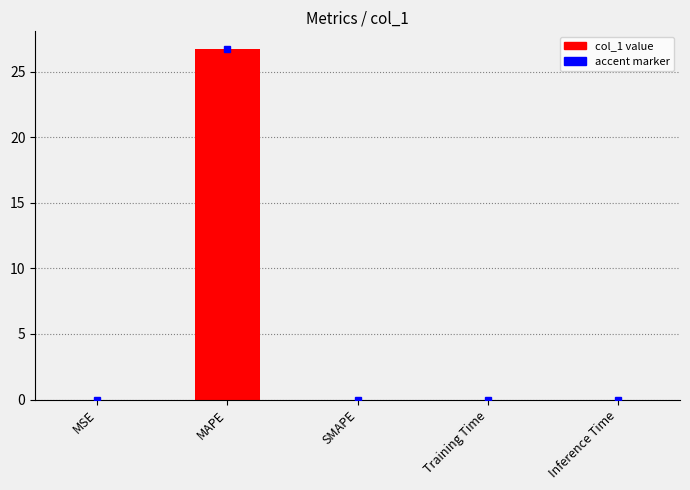

What is the change in value from MAPE to Inference Time?

-26.7